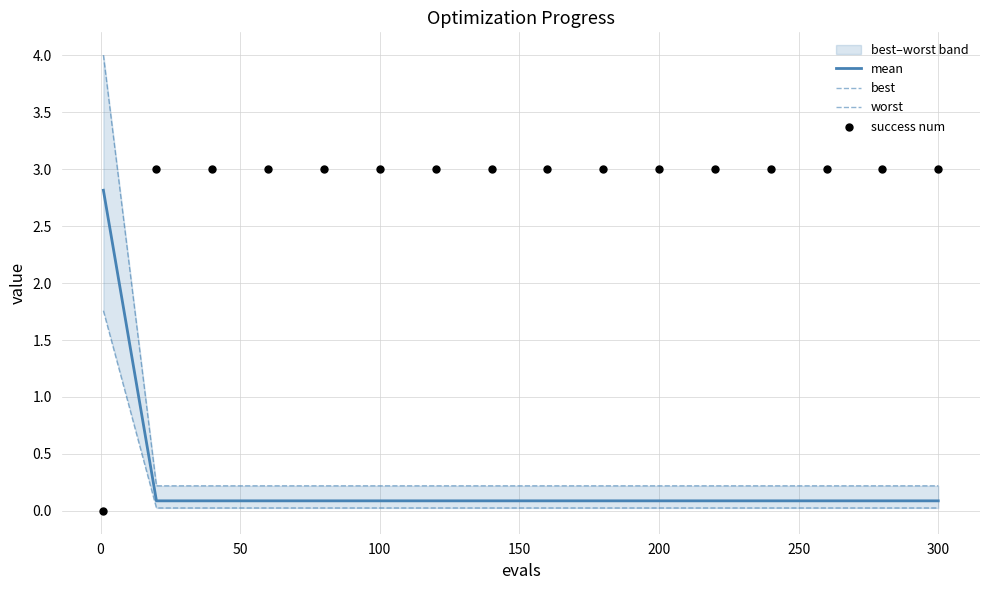

Which series reaches the maximum Y coordinate?

worst